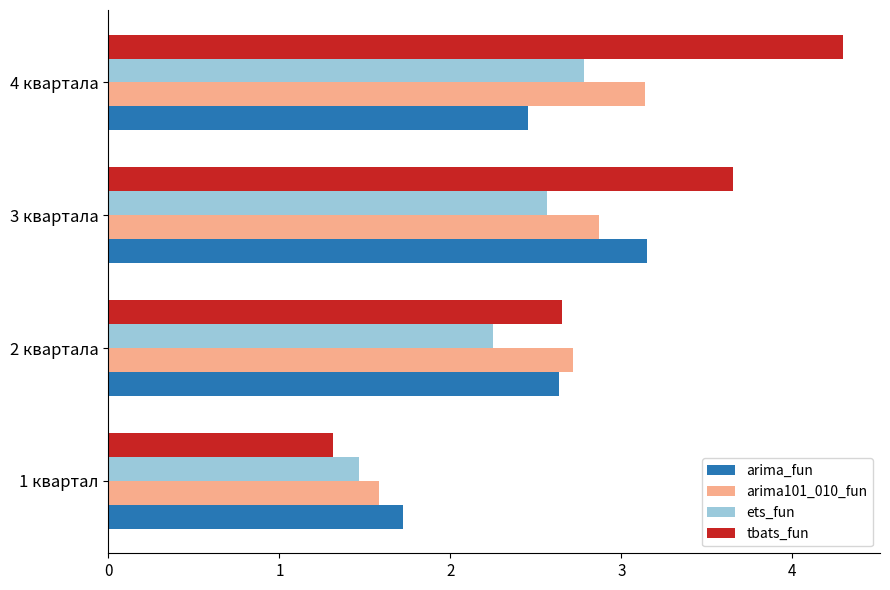

What are all the series names shown in the legend?

arima_fun, arima101_010_fun, ets_fun, tbats_fun